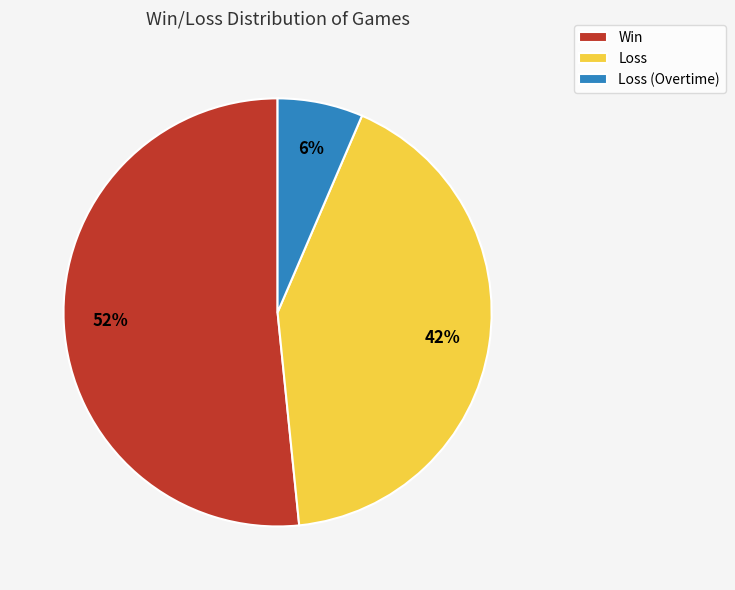

Which has a higher value, Win or Loss (Overtime)?

Win